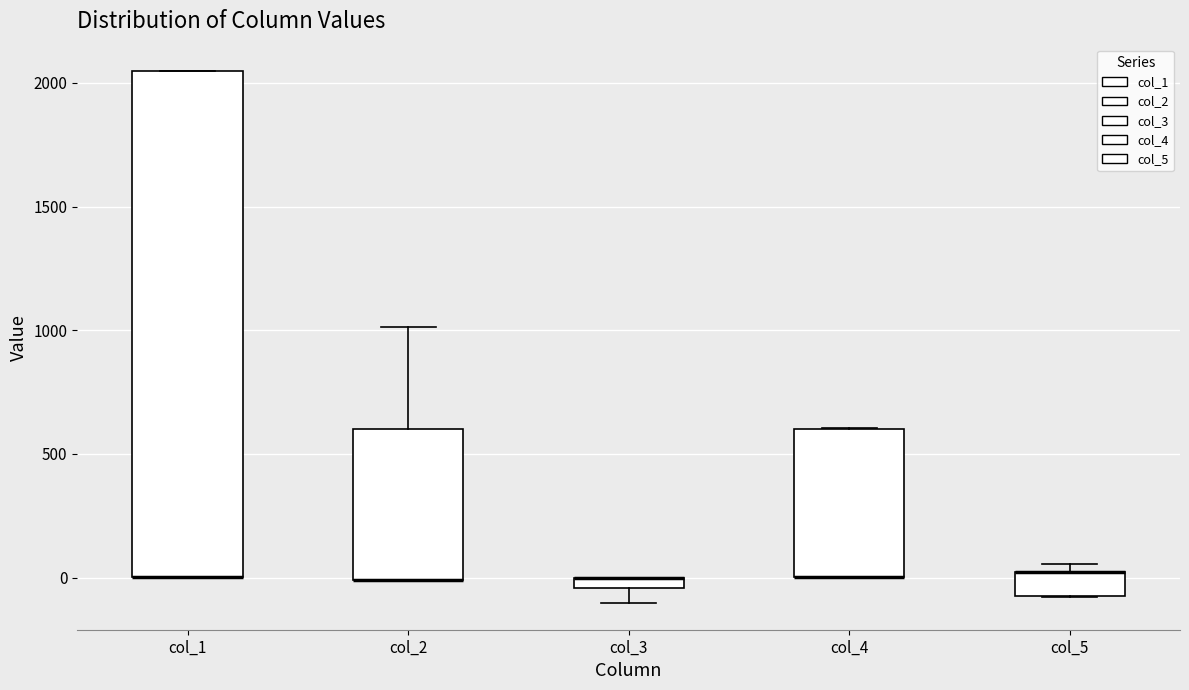

Where is the lower edge of the box for col_1 on the y-axis? The values are not printed on the chart, so give them approximately, as read against the axis.

0